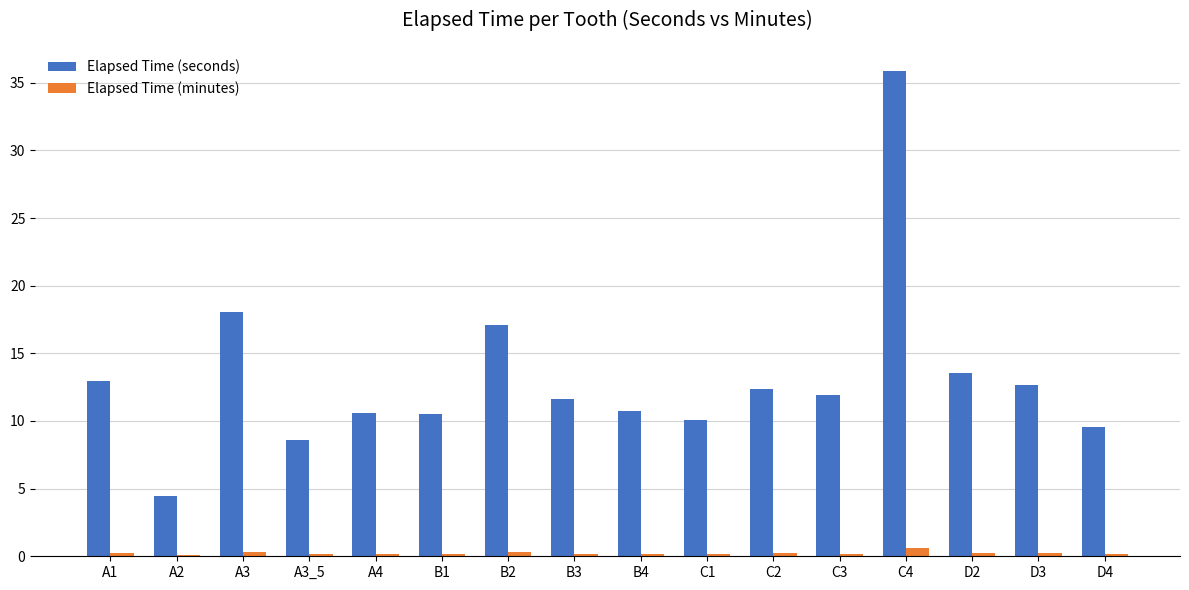

What is the spread (max minus min) of values at D4?

9.4